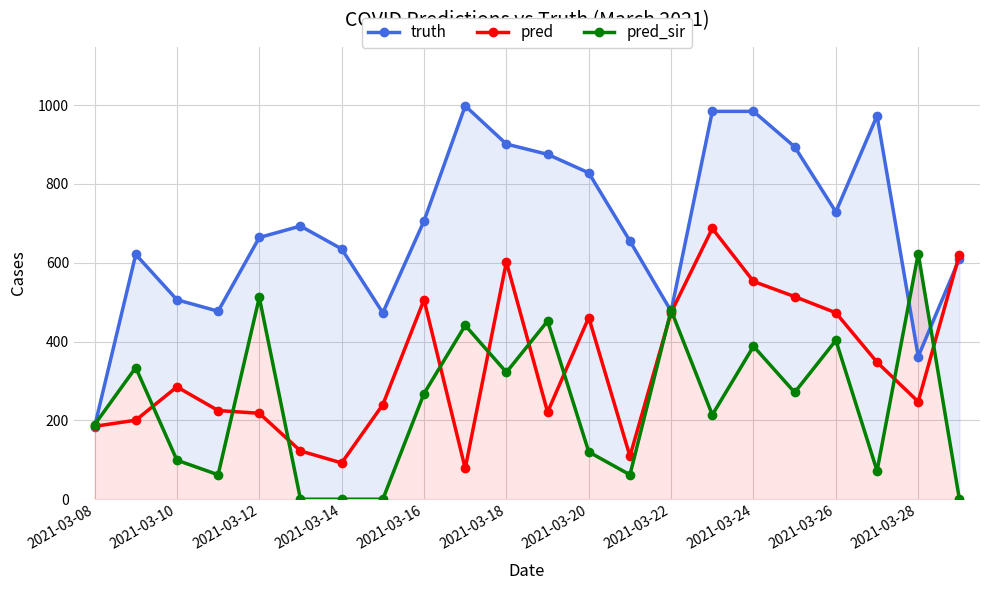

Where is the first local maximum for pred?

2021-03-10